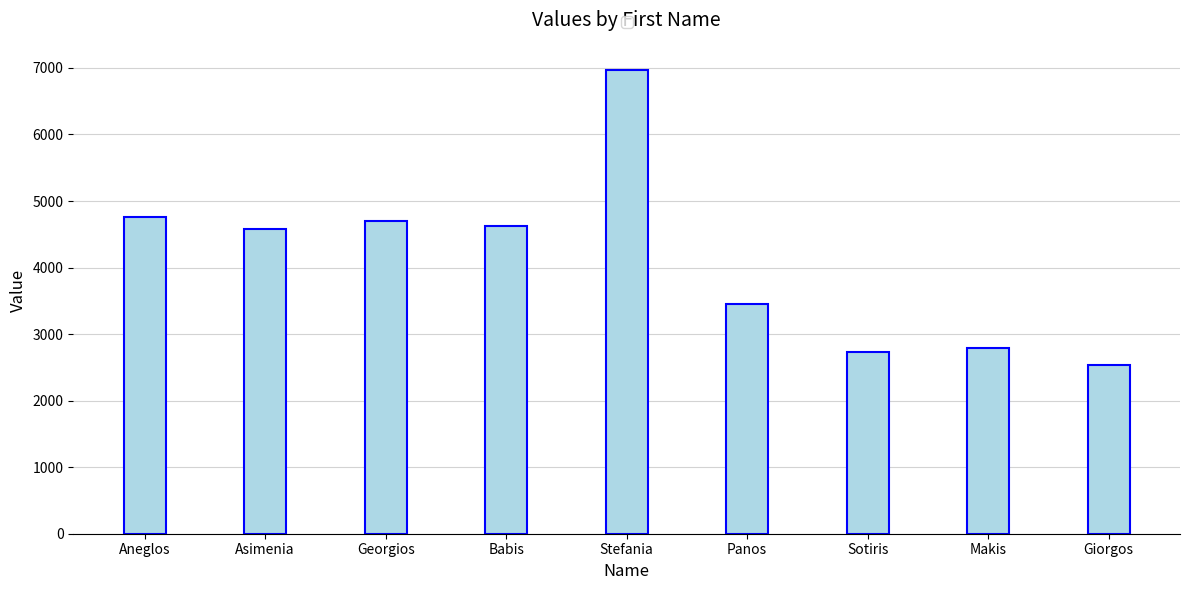

True or false: the data shows 1050 at Georgios.

False